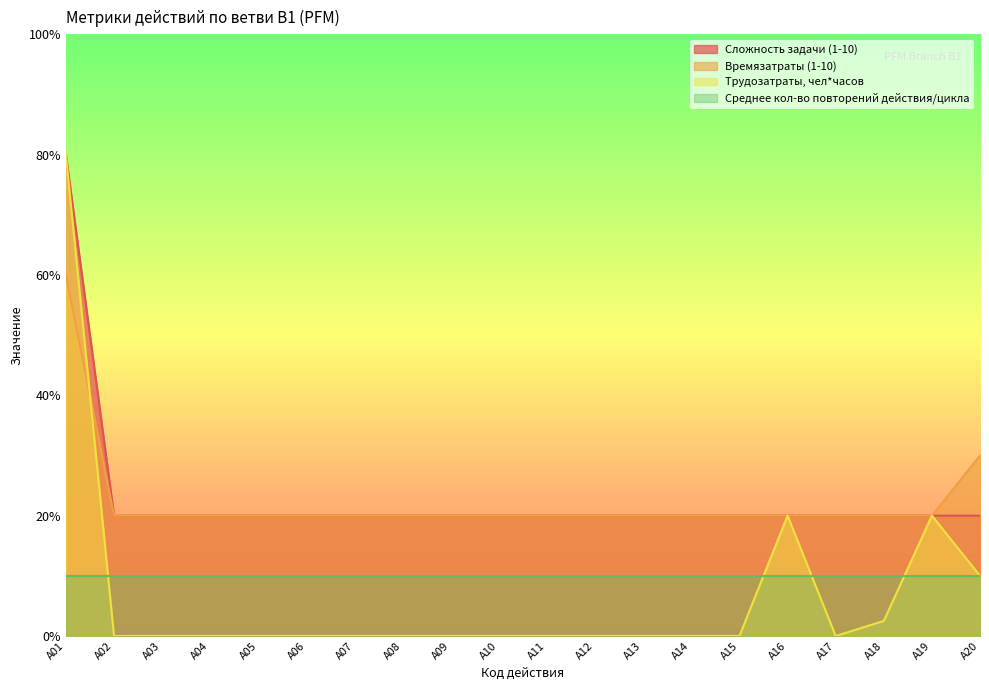

True or false: Трудозатраты, чел*часов and Сложность задачи (1-10) intersect in this chart.

False